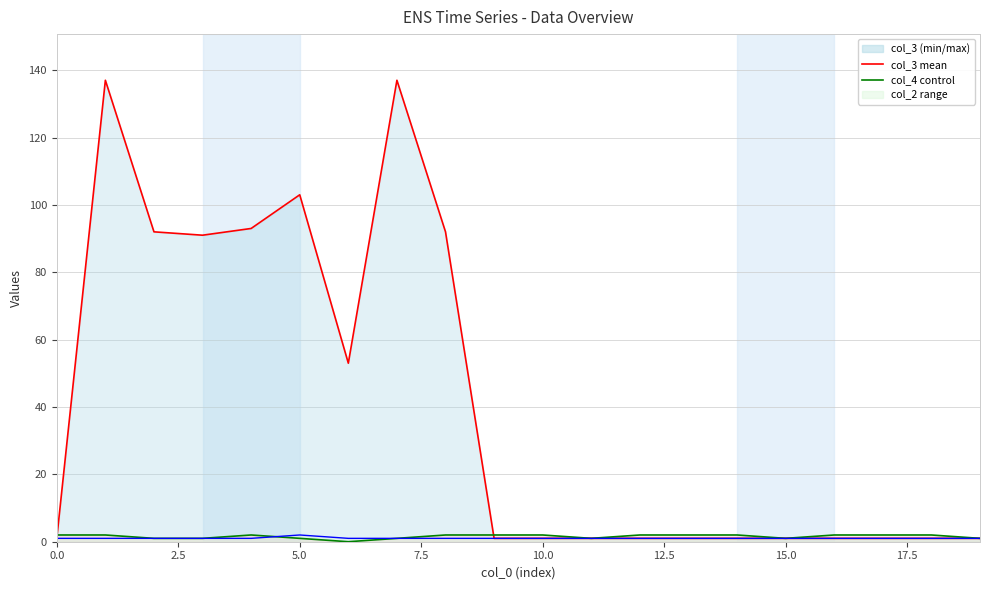

What is the difference between the highest and lowest values at 1?

136